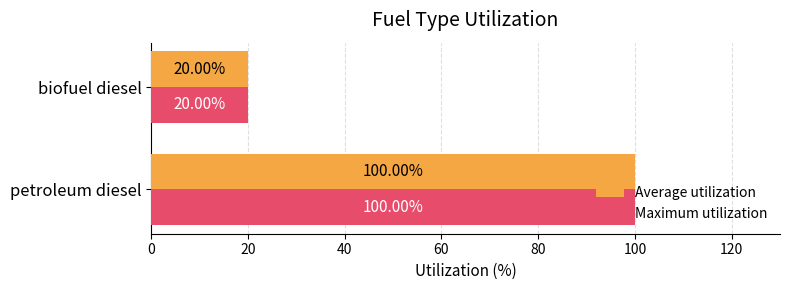

At which category does the chart reach its minimum across all series?

biofuel diesel